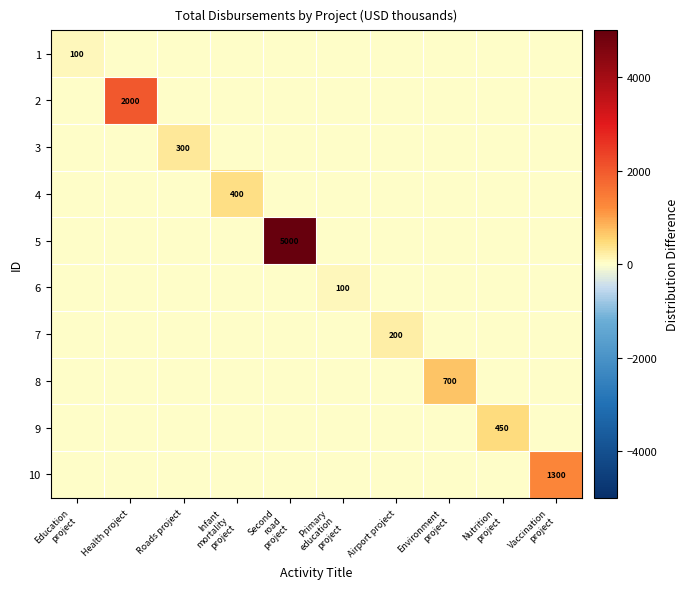

Rank the series at Education project from lowest to highest value.

2, 3, 4, 5, 6, 7, 8, 9, 10, 1